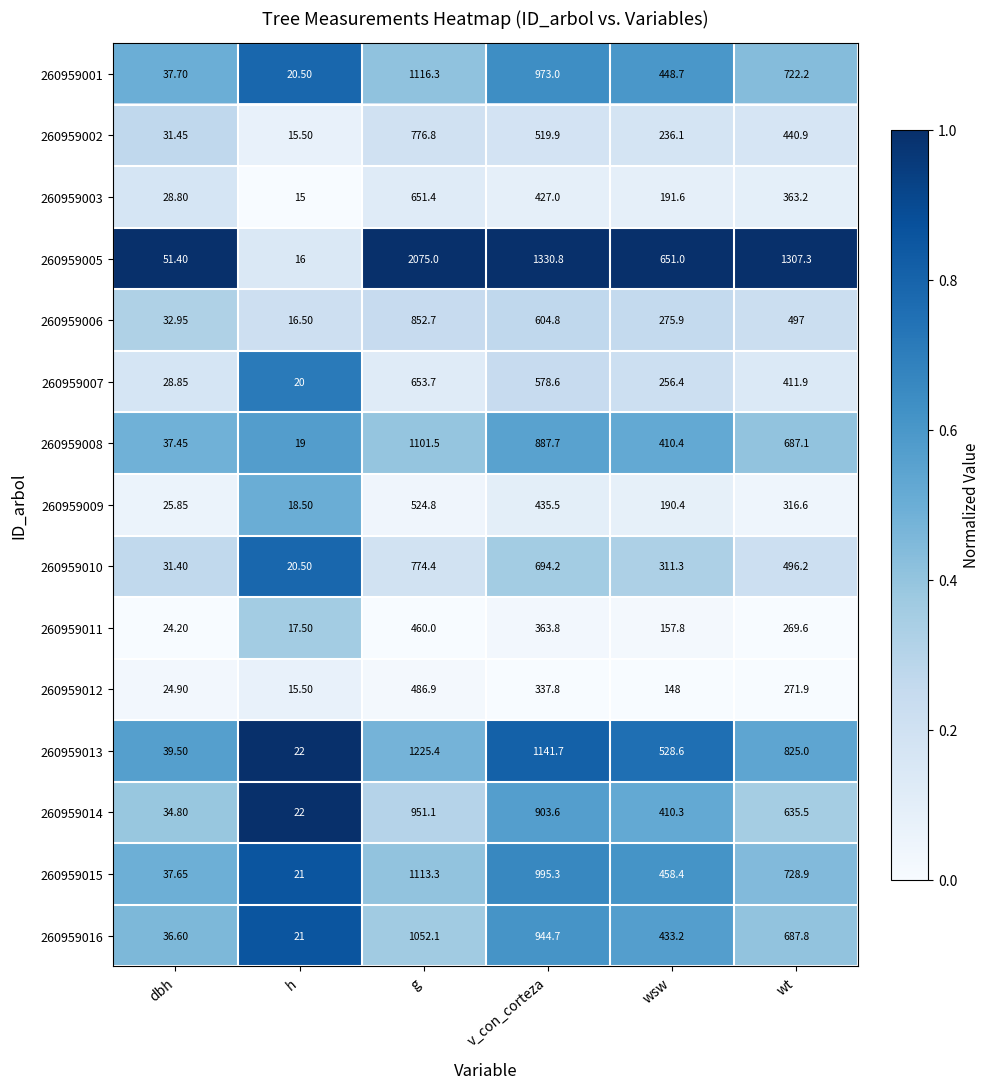

At which label does 260959003 first exceed 363?

g